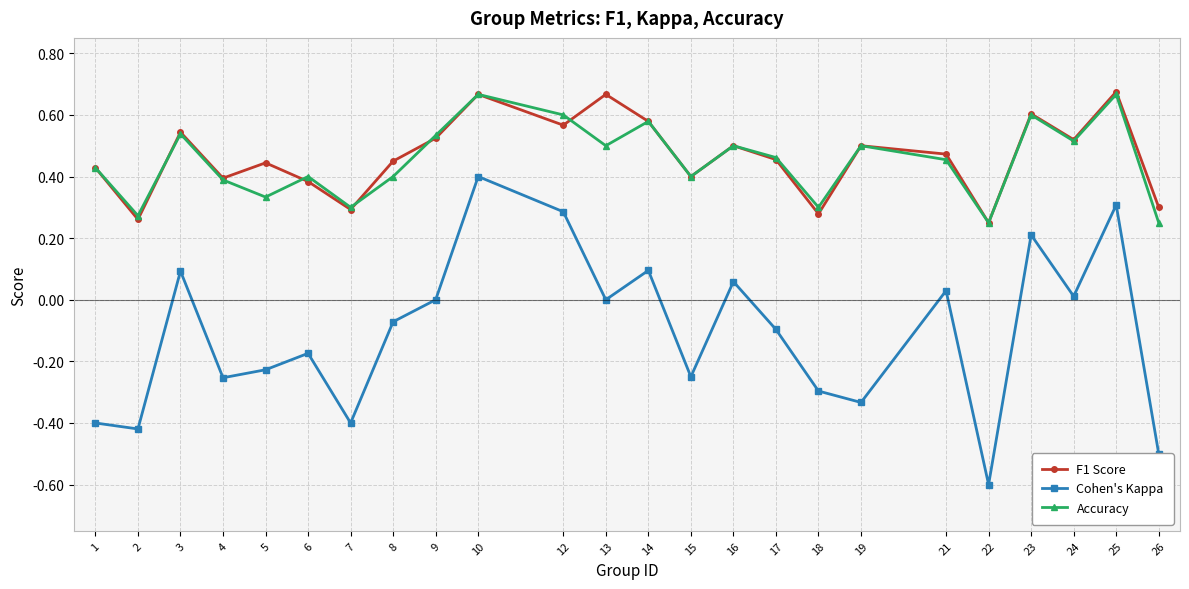

How many lines are shown in the chart?

3